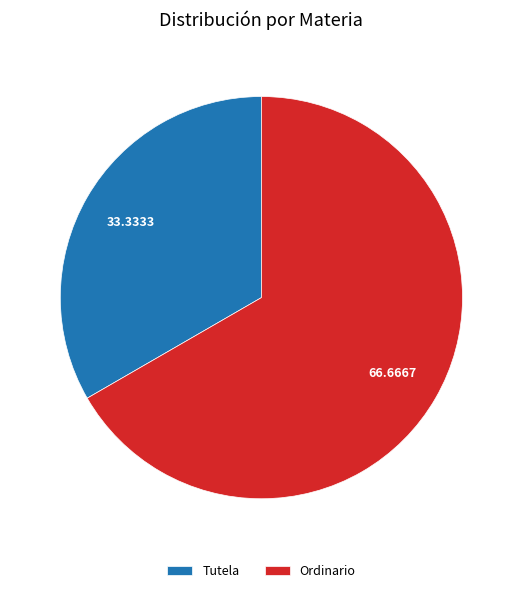

Which slice is the largest?

Ordinario